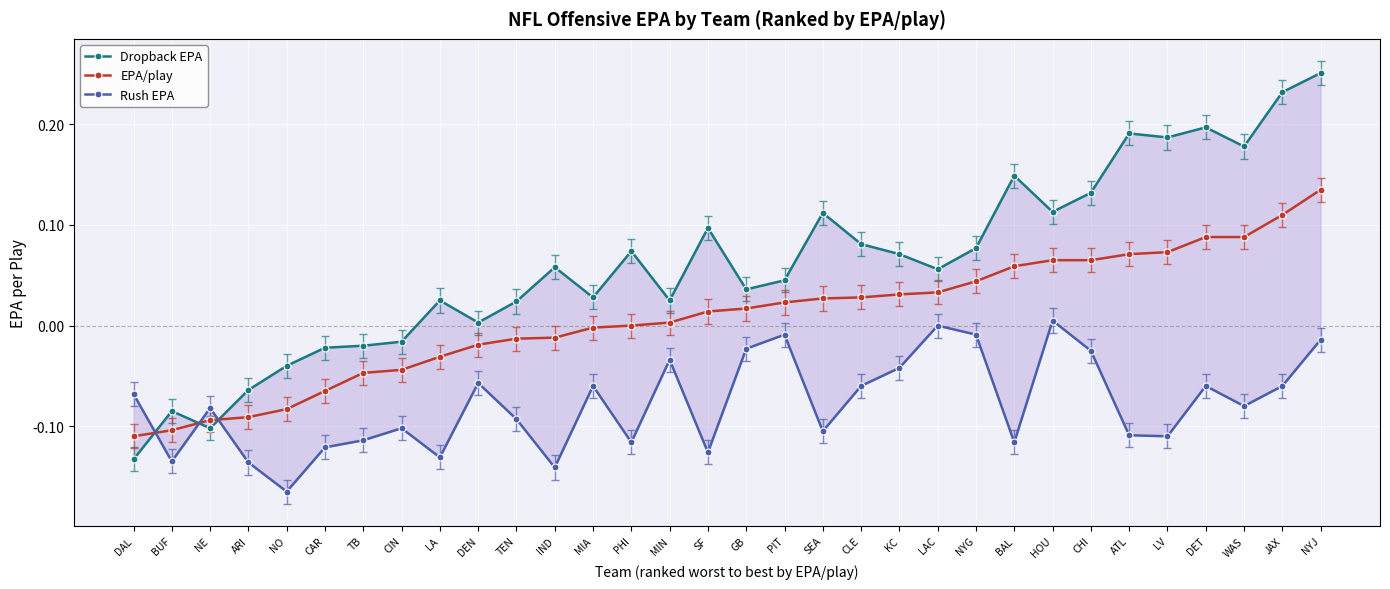

What is the smallest value displayed?

-0.2